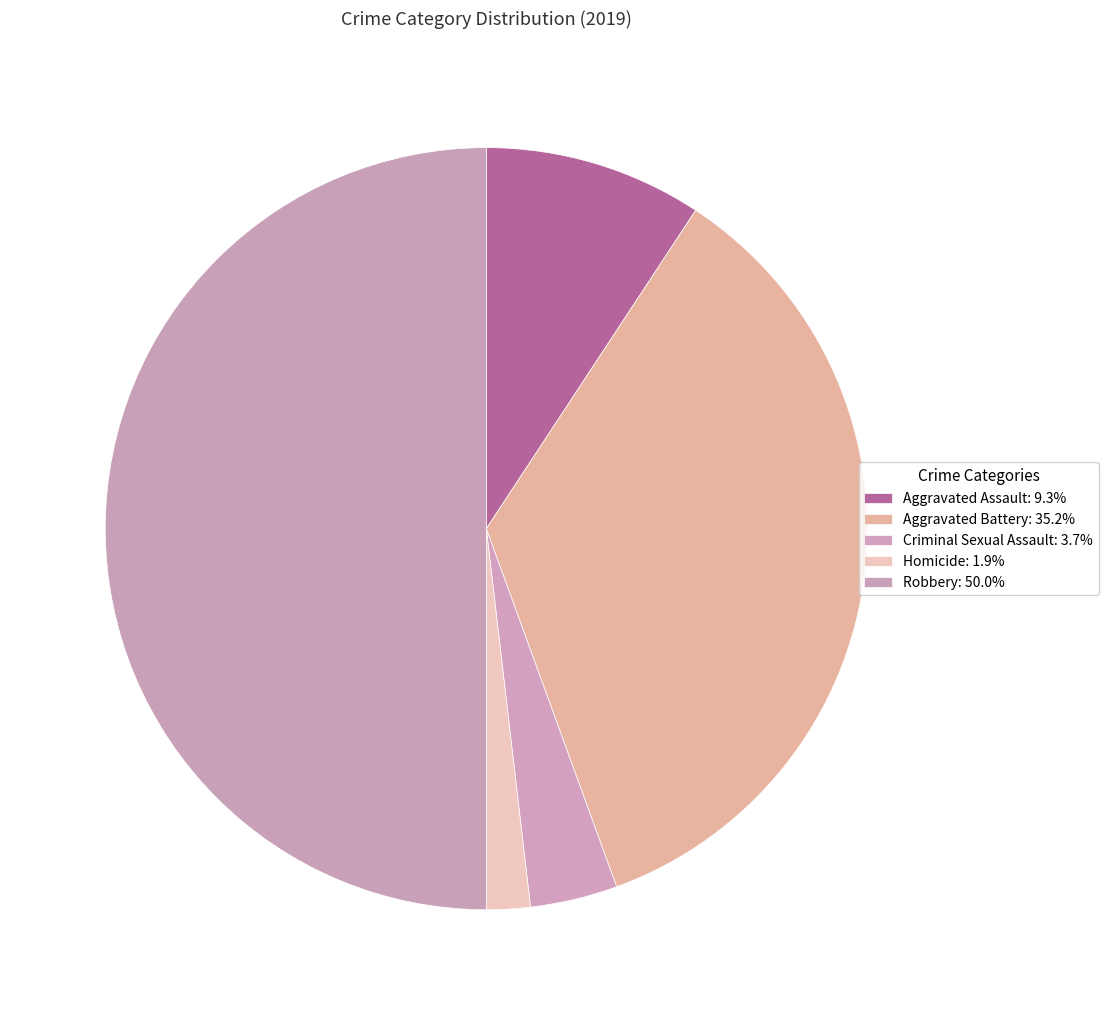

To the nearest percent, what is the difference between the Aggravated Battery and Homicide slice percentages?

33%